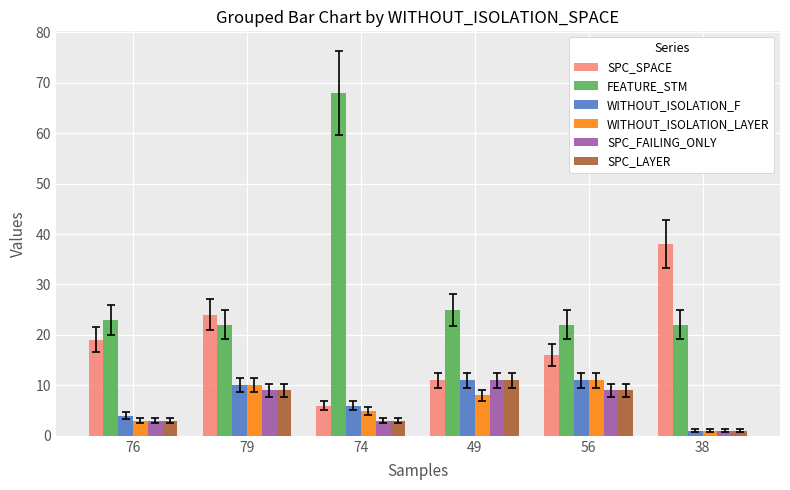

At which label does SPC_SPACE reach its minimum?

74